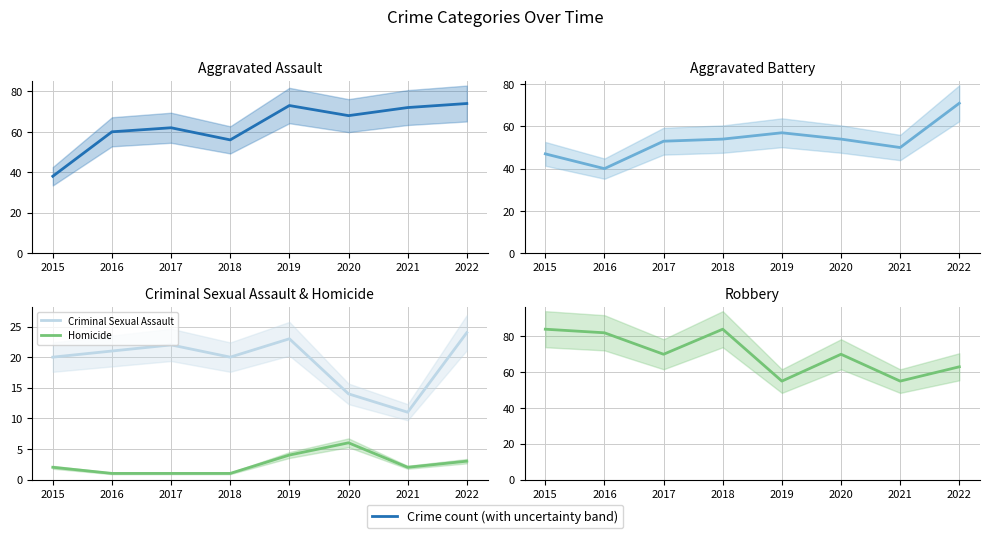

True or false: Aggravated Battery and Criminal Sexual Assault intersect in this chart.

False